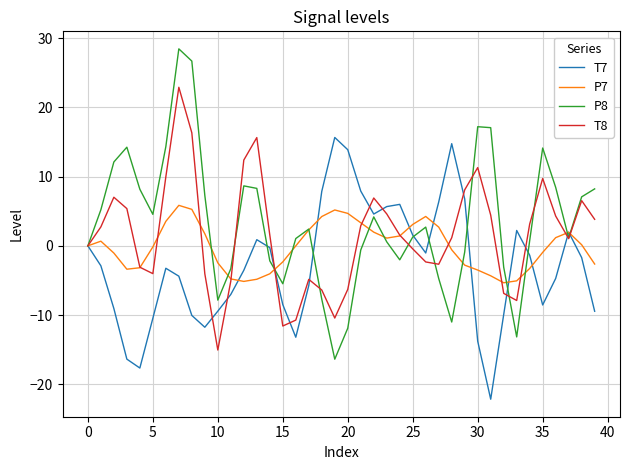

What is the maximum value for T7?

15.7